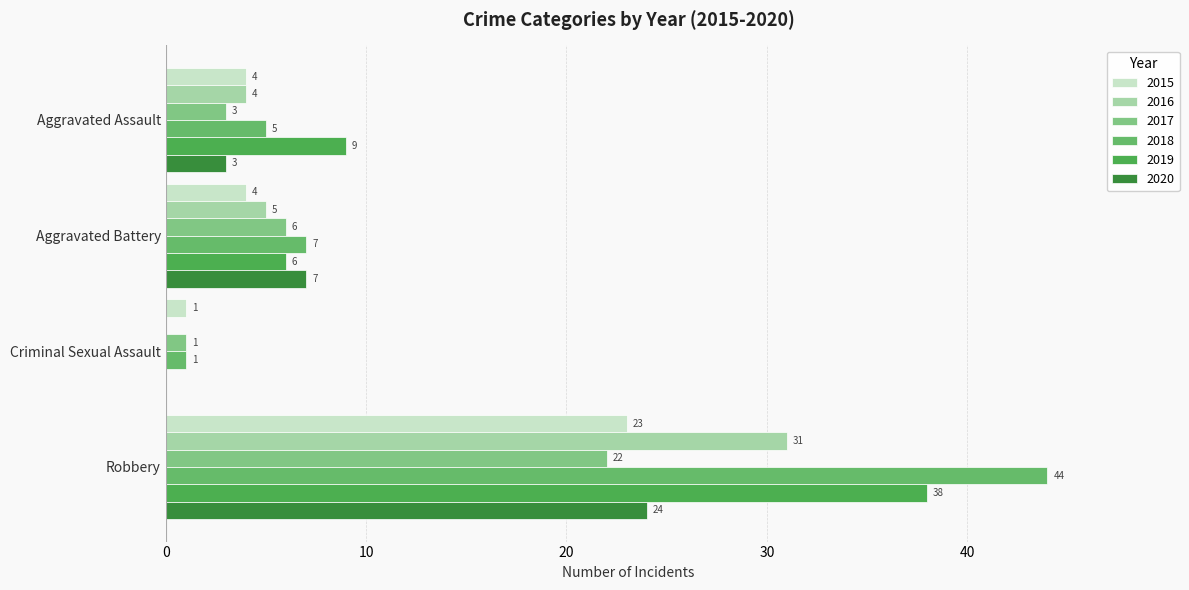

At which label does 2016 reach its minimum?

Criminal Sexual Assault